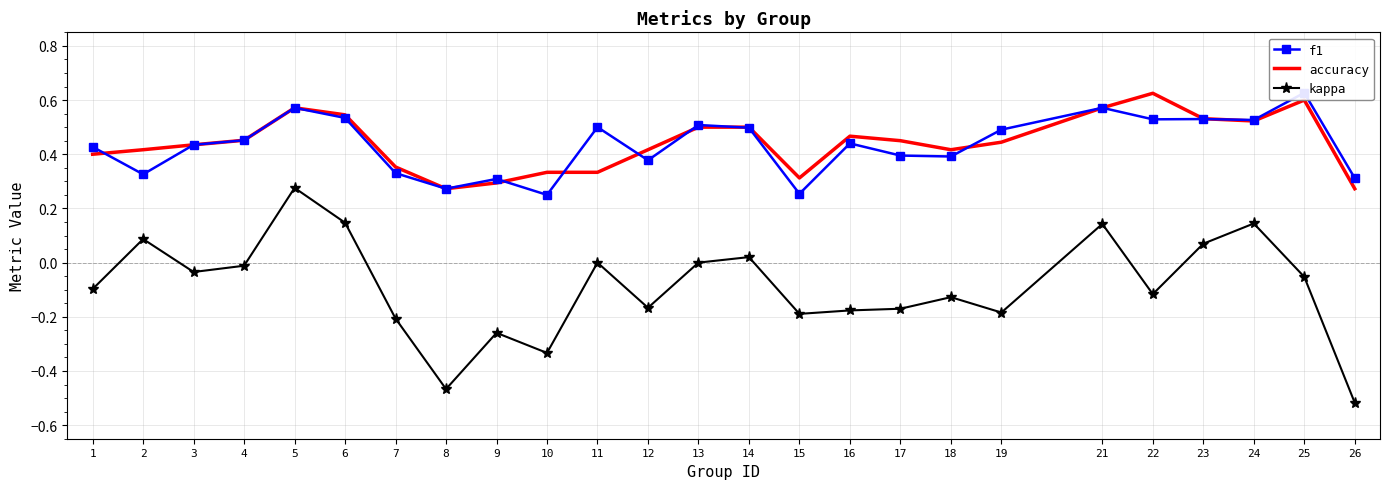

How many interior local valleys does the accuracy series have?

4